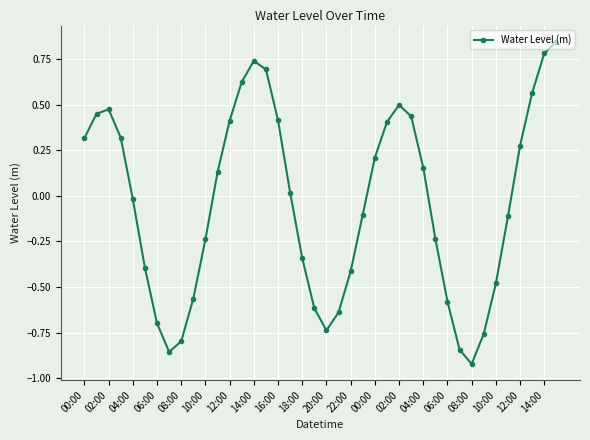

What is the difference between the maximum and minimum values?

1.8